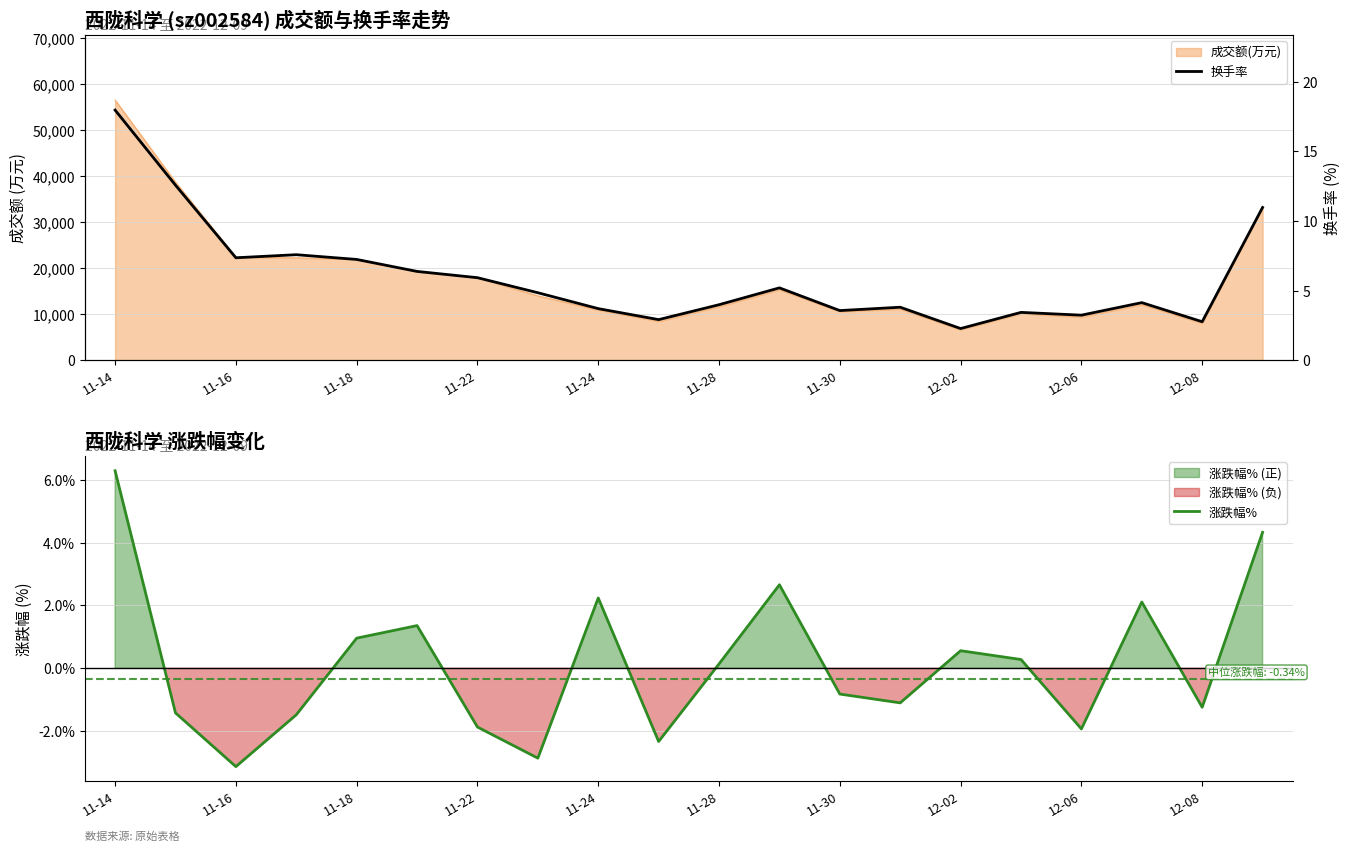

True or false: 换手率 and 涨跌幅% intersect in this chart.

False